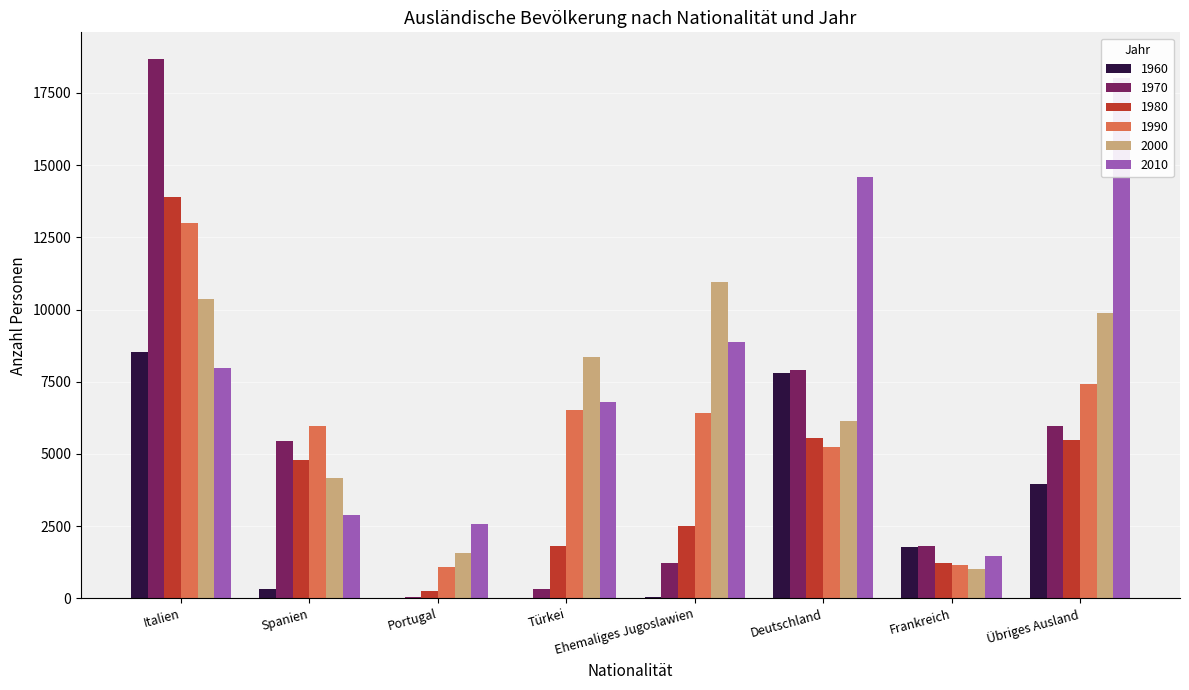

Reading left to right, what are all the values shown in this chart?

1960: Italien=8534	Spanien=326	Portugal=2	Türkei=13	Ehemaliges Jugoslawien=44	Deutschland=7804	Frankreich=1781	Übriges Ausland=3956
1970: Italien=18668	Spanien=5432	Portugal=53	Türkei=313	Ehemaliges Jugoslawien=1202	Deutschland=7909	Frankreich=1815	Übriges Ausland=5970
1980: Italien=13896	Spanien=4792	Portugal=262	Türkei=1802	Ehemaliges Jugoslawien=2494	Deutschland=5543	Frankreich=1231	Übriges Ausland=5488
1990: Italien=13000	Spanien=5972	Portugal=1096	Türkei=6510	Ehemaliges Jugoslawien=6421	Deutschland=5223	Frankreich=1159	Übriges Ausland=7429
2000: Italien=10351	Spanien=4152	Portugal=1569	Türkei=8354	Ehemaliges Jugoslawien=10969	Deutschland=6127	Frankreich=1026	Übriges Ausland=9881
2010: Italien=7960	Spanien=2895	Portugal=2581	Türkei=6803	Ehemaliges Jugoslawien=8872	Deutschland=14591	Frankreich=1455	Übriges Ausland=18022